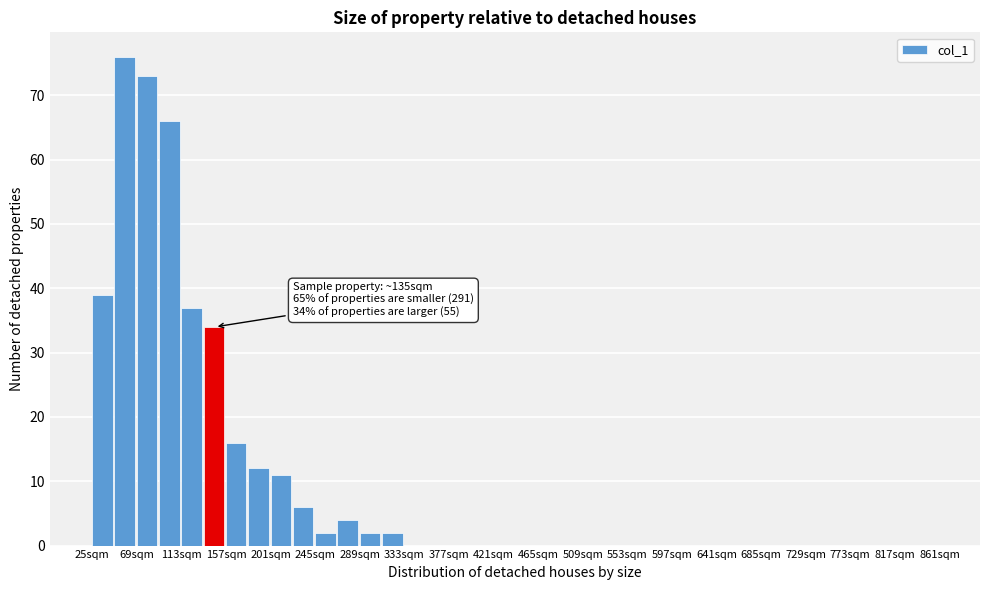

Which range on the x-axis has the tallest bar?

47 to 69